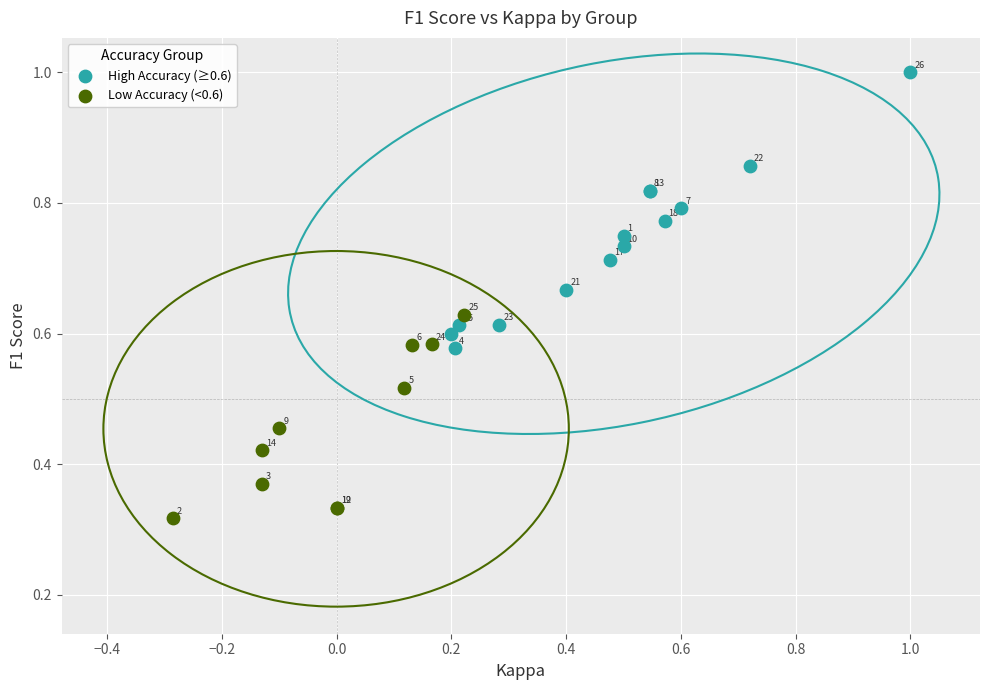

Which series contains the lowest Y value?

Low Accuracy (<0.6)